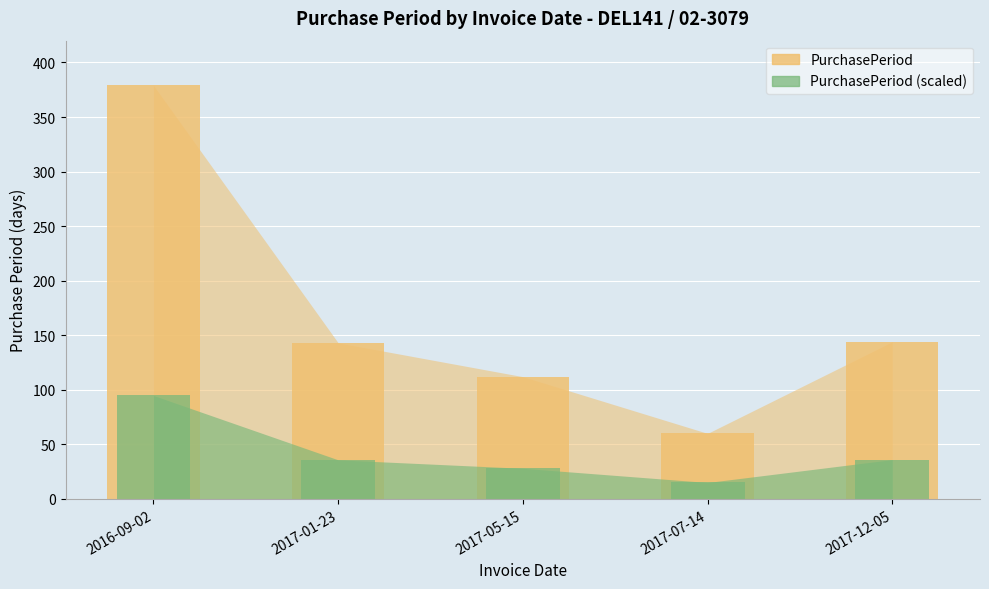

What is the smallest value displayed?

60